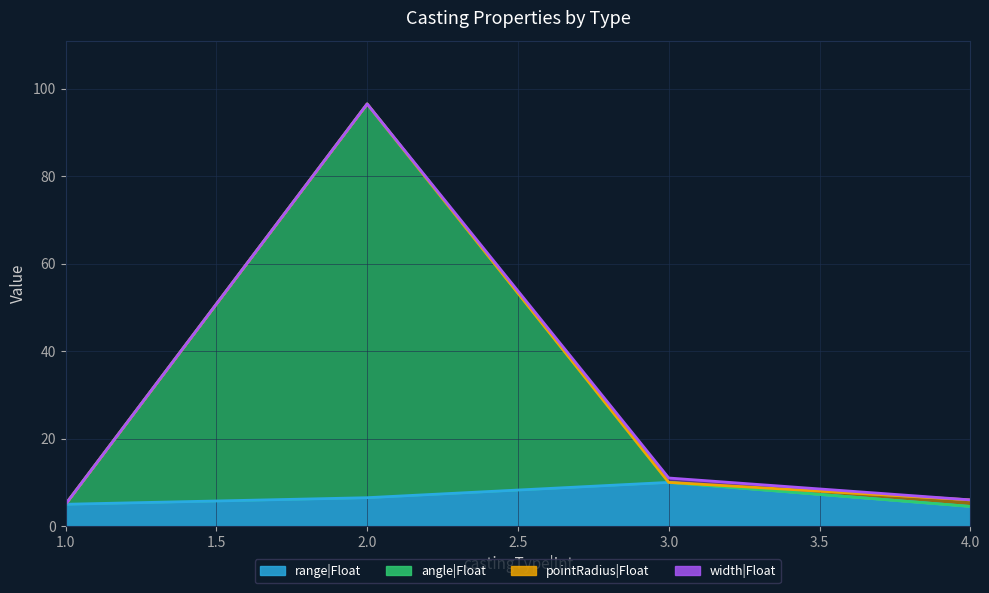

Is it true that angle|Float equals 3.2 at 3?

False